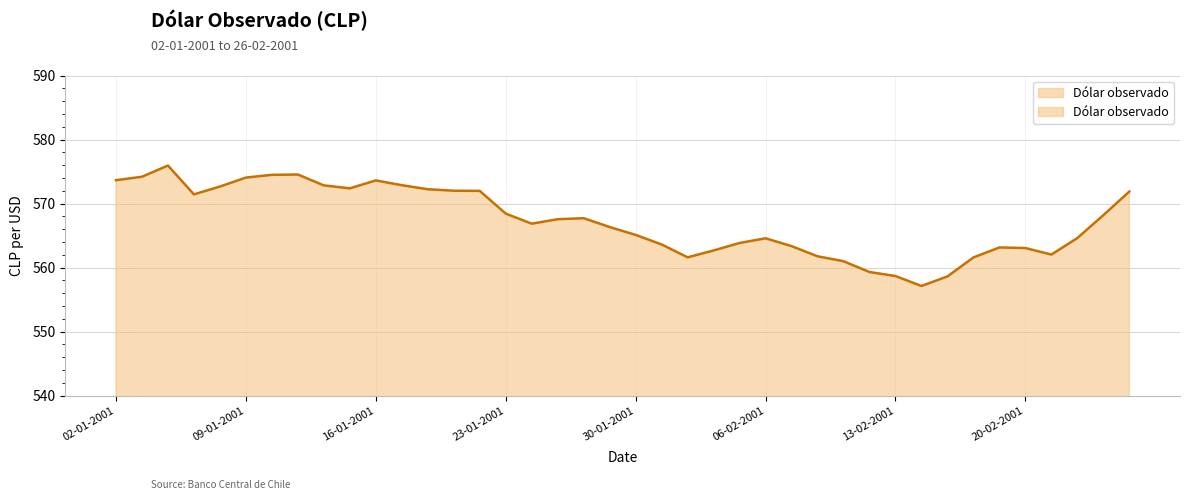

What is the value of the 25th point from the left?

563.9